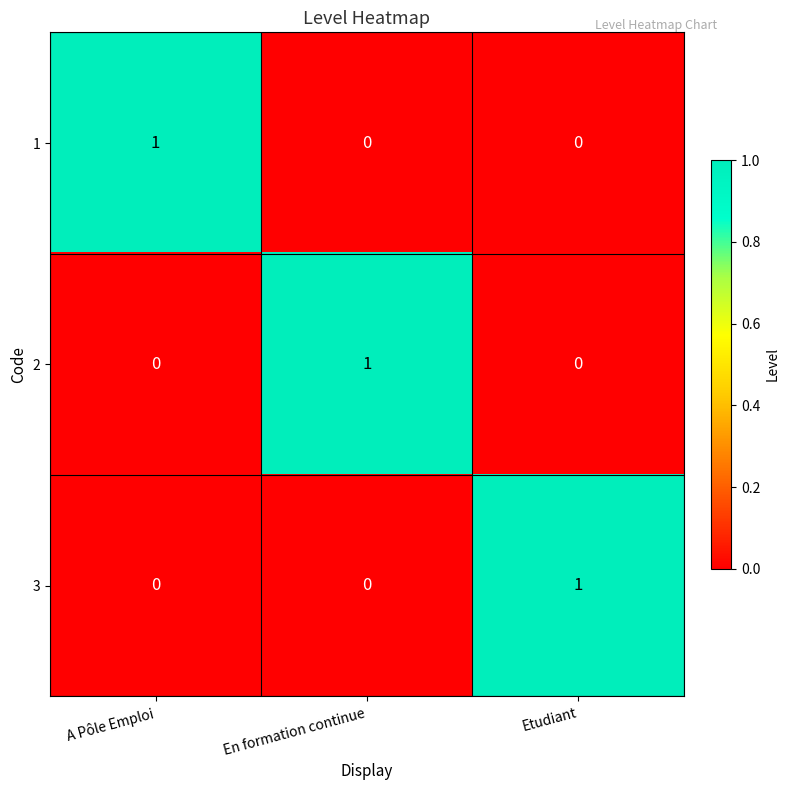

Reading right to left, transcribe all the data shown in this chart.

1: Etudiant=0	En formation continue=0	A Pôle Emploi=1
2: Etudiant=0	En formation continue=1	A Pôle Emploi=0
3: Etudiant=1	En formation continue=0	A Pôle Emploi=0